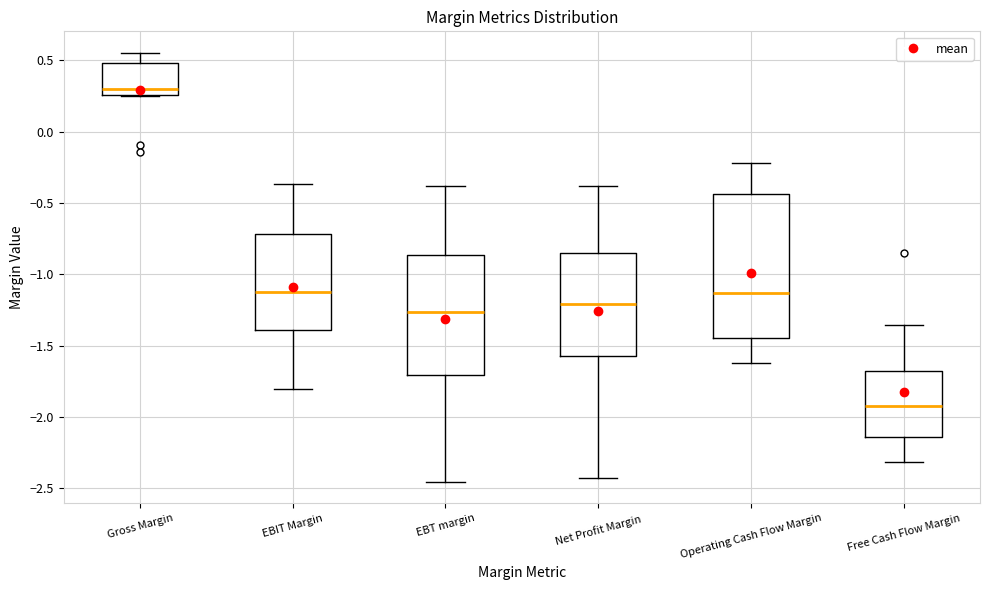

Which box is the tallest, from its lower edge to its upper edge?

Operating Cash Flow Margin